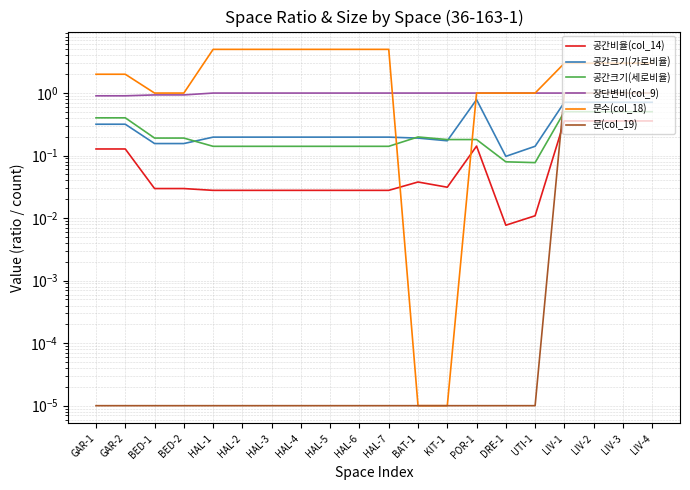

True or false: 문(col_19) and 문수(col_18) cross at least once.

False